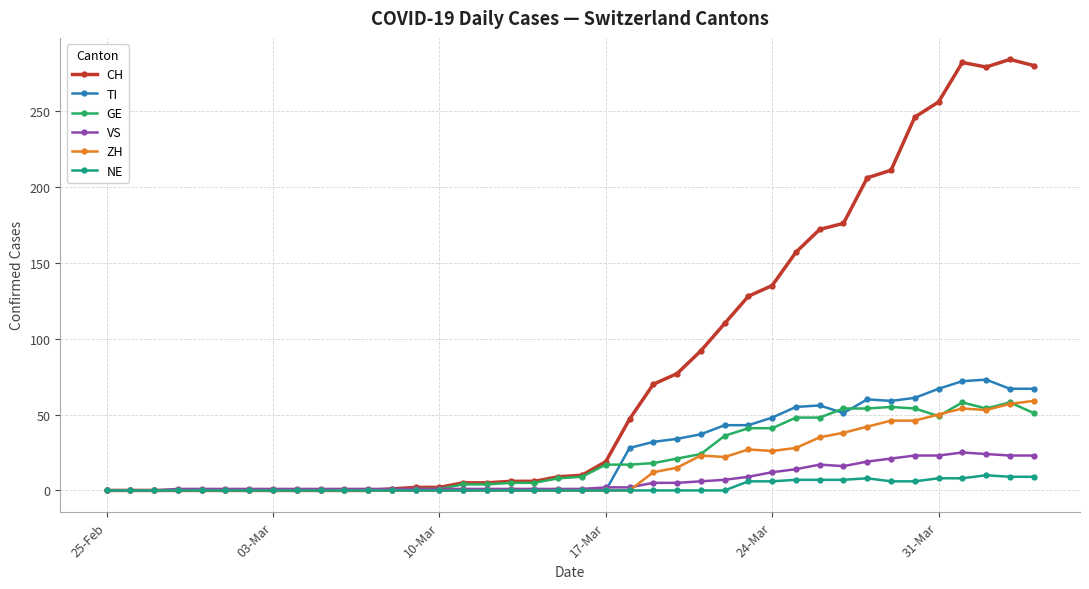

Which series has the widest spread of values?

CH